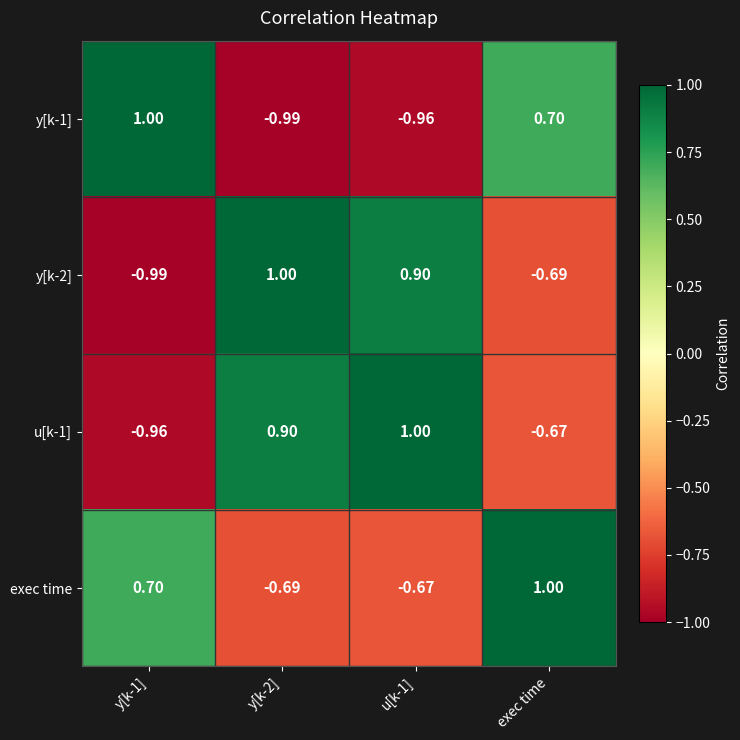

At which category is the sum across all series the highest?

exec time